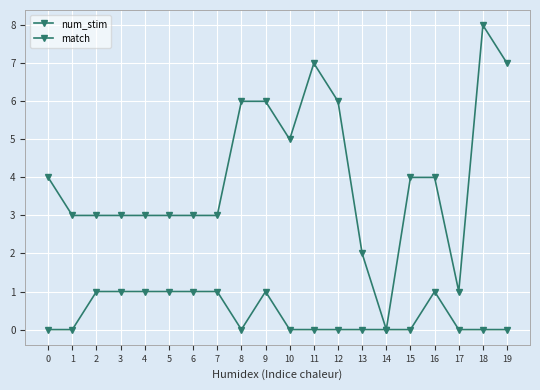

Does the chart have visible grid lines?

Yes